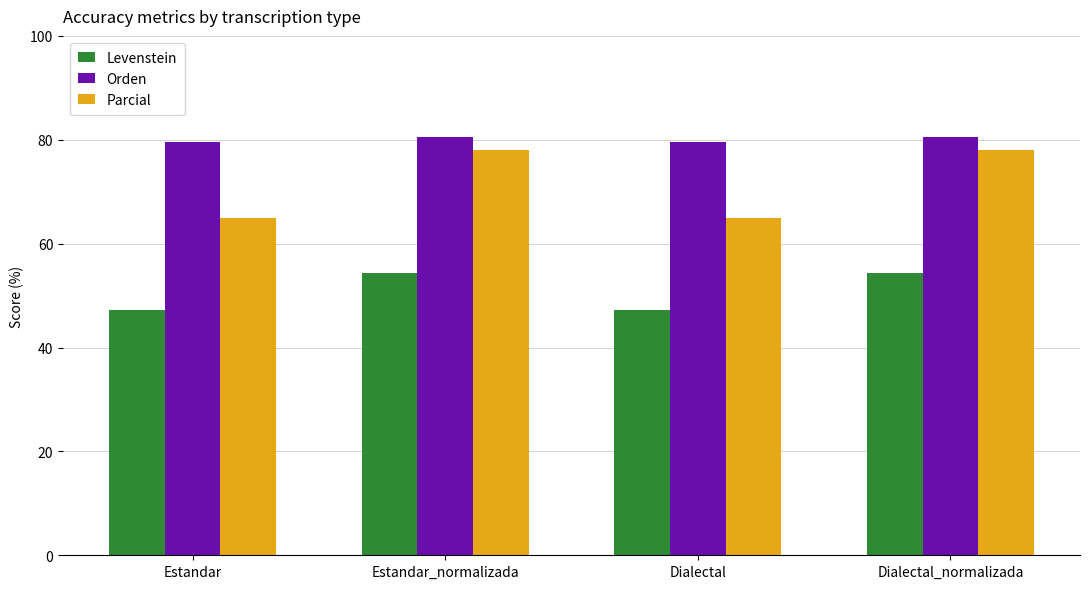

What position from the left is Dialectal_normalizada?

4